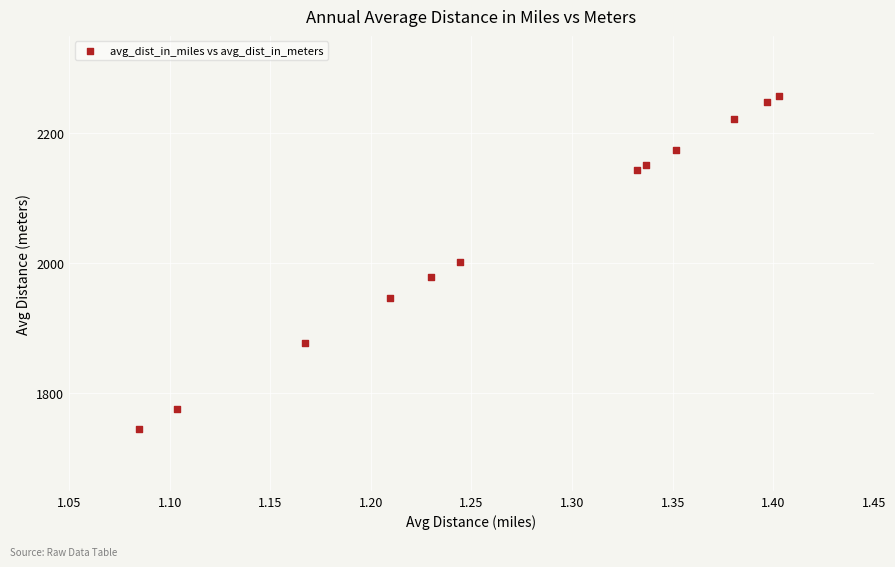

What is the range of X values (max minus min)?

0.3